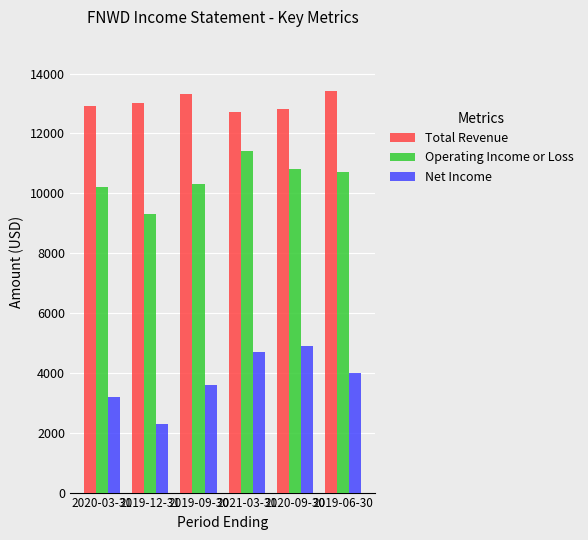

At which label does Net Income first exceed 4000?

2021-03-31